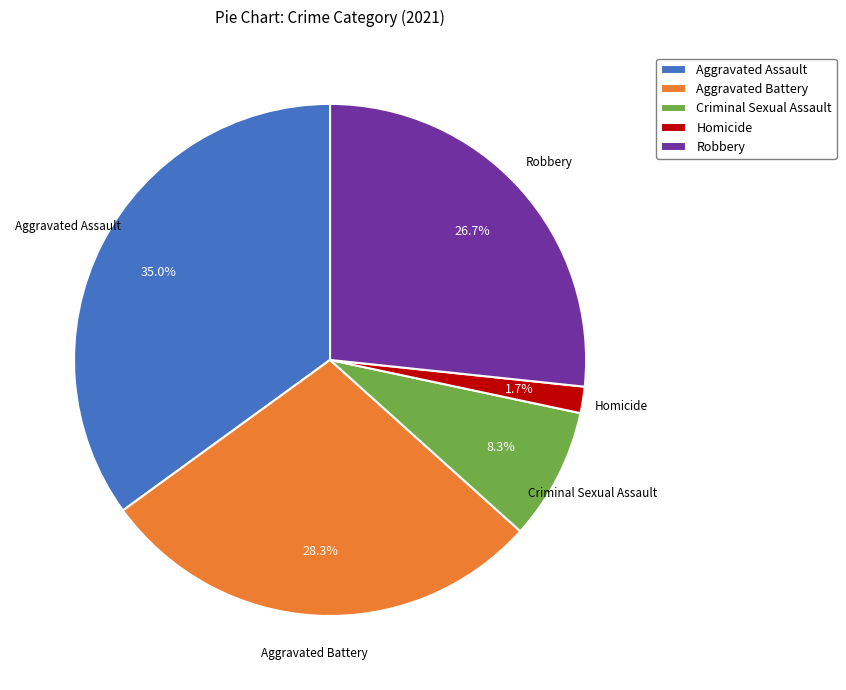

To the nearest percent, what portion does Aggravated Battery represent?

28%